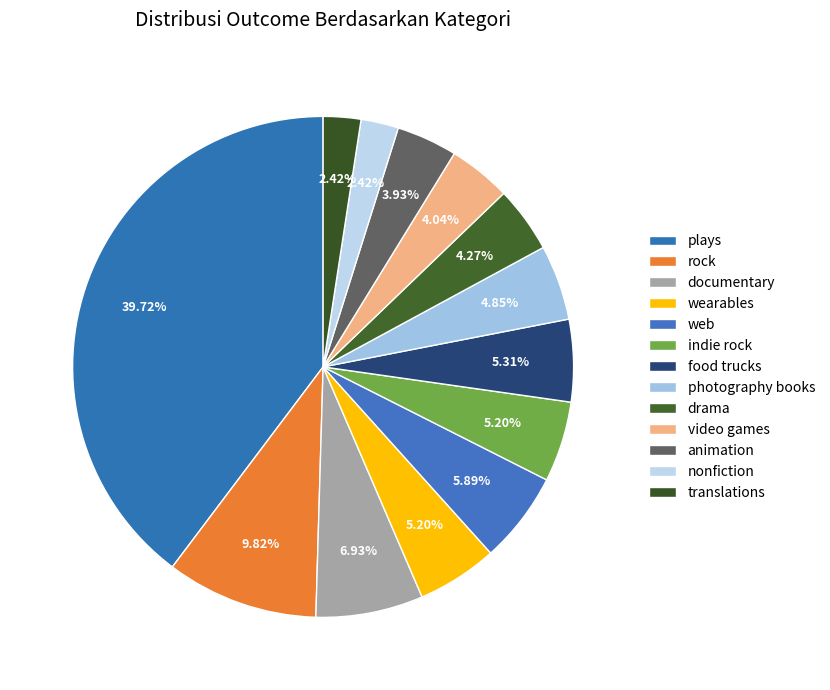

Count the number of slices in the pie.

13